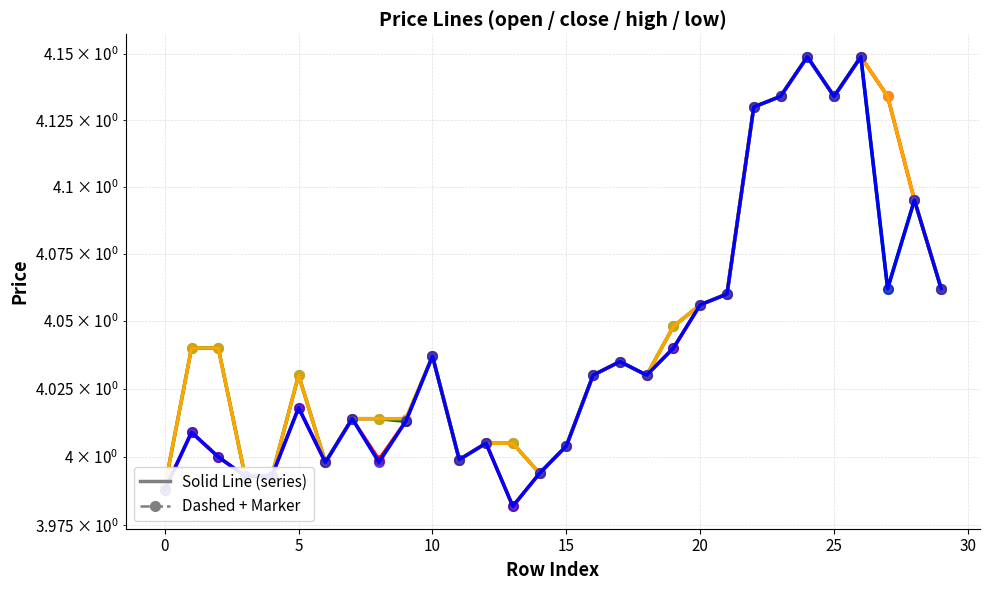

What is the value of the close point at the 28th from the left?

4.1